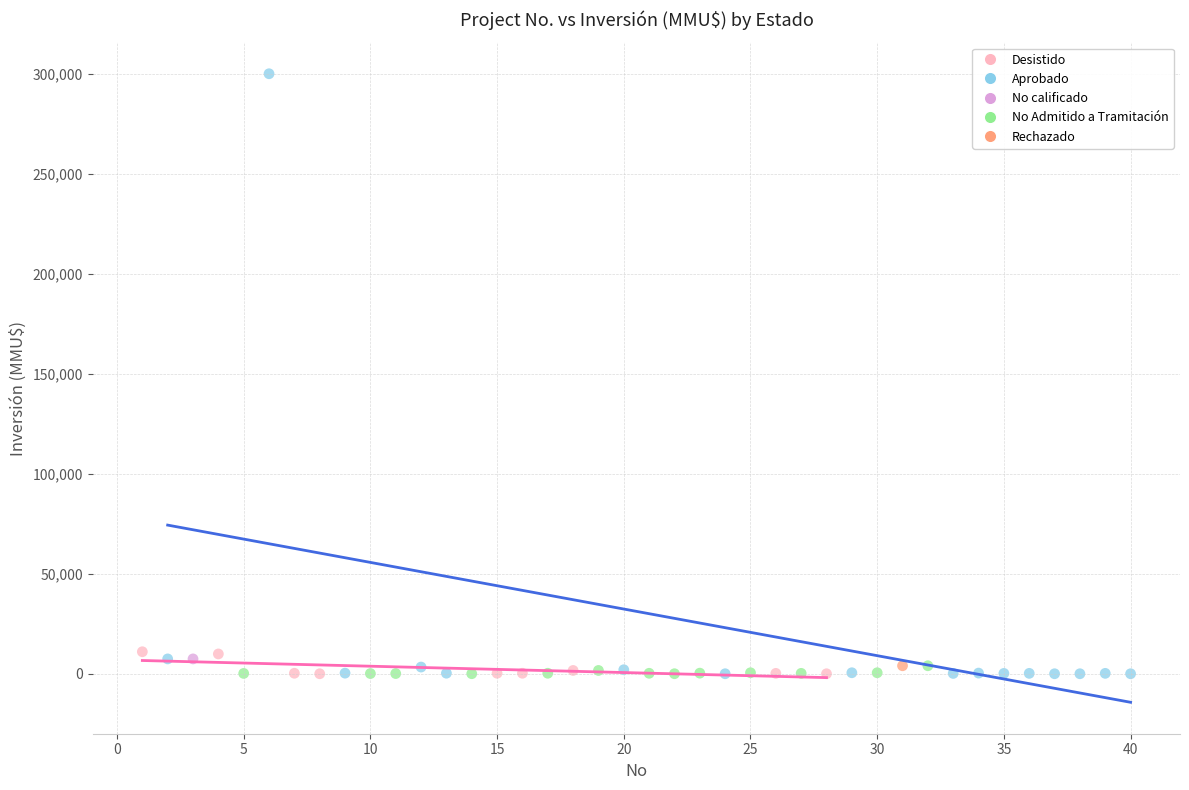

Which series reaches the maximum Y coordinate?

Aprobado